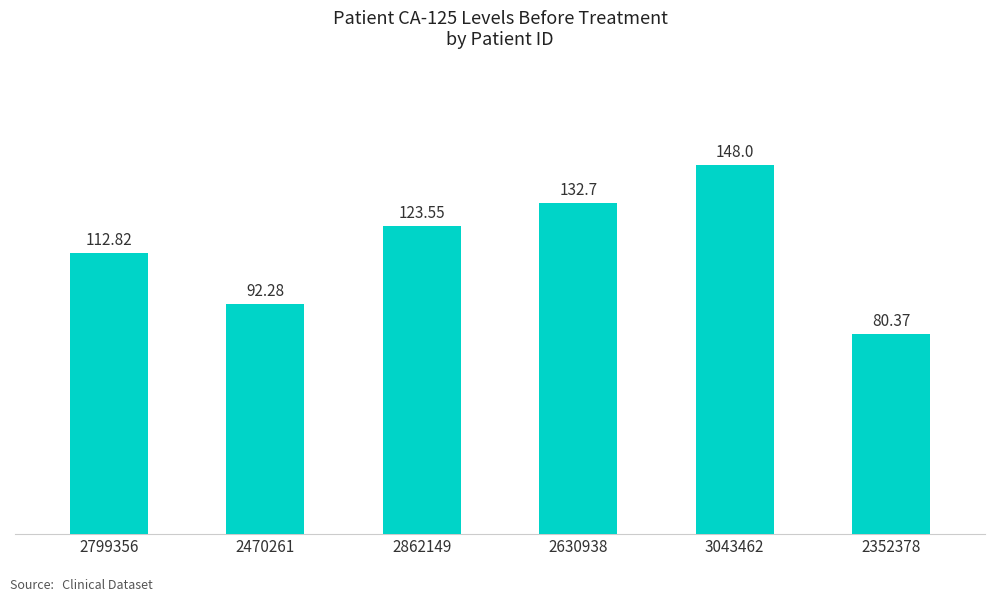

What is the label of the 3rd bar from the left?

2862149